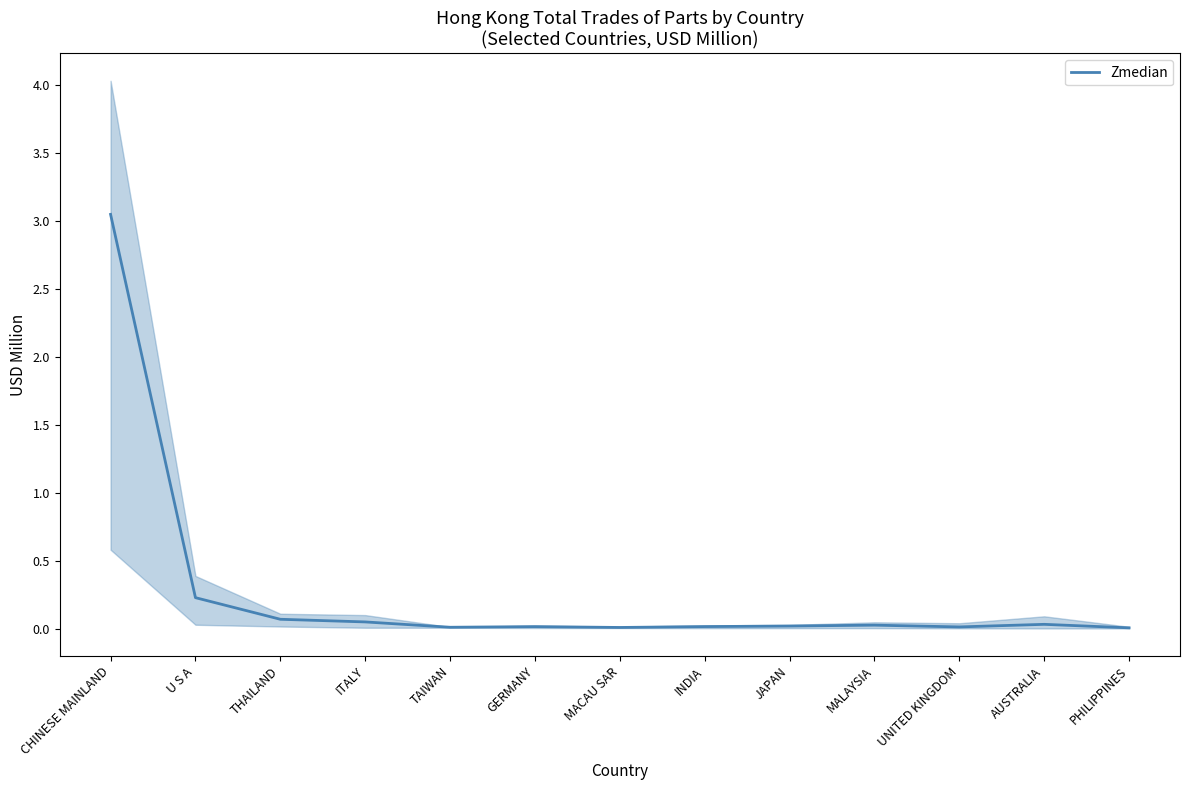

The value at MACAU SAR is 0.0. True or false?

True